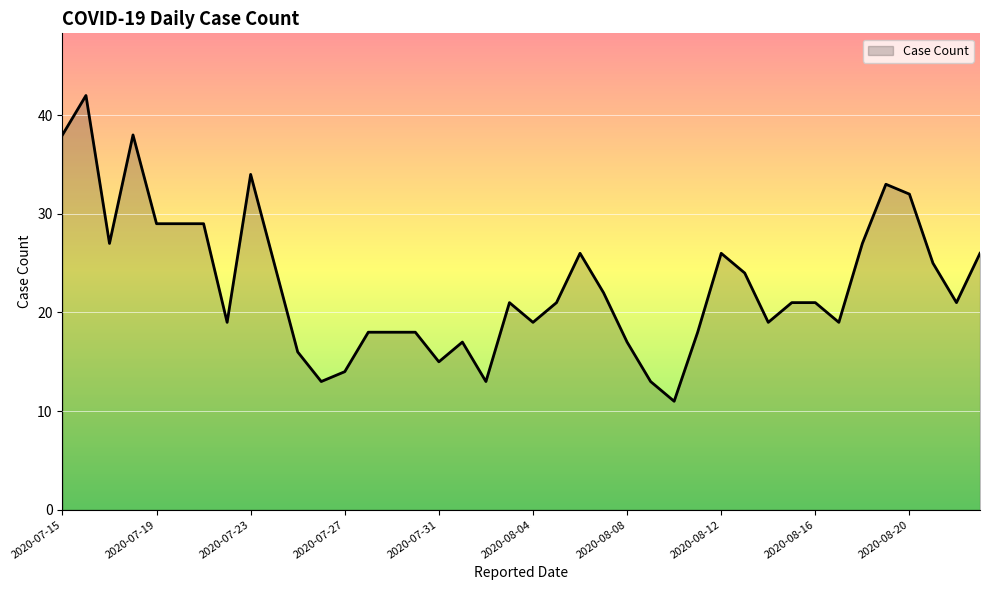

What is the greatest value displayed?

42